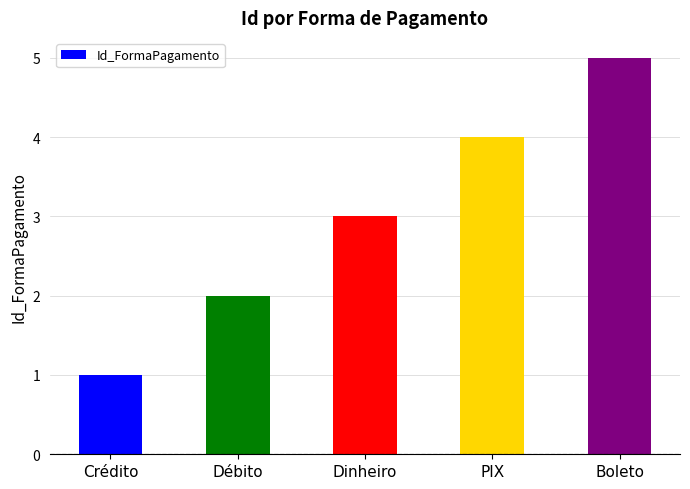

List the labels in order of value, smallest first.

Crédito, Débito, Dinheiro, PIX, Boleto